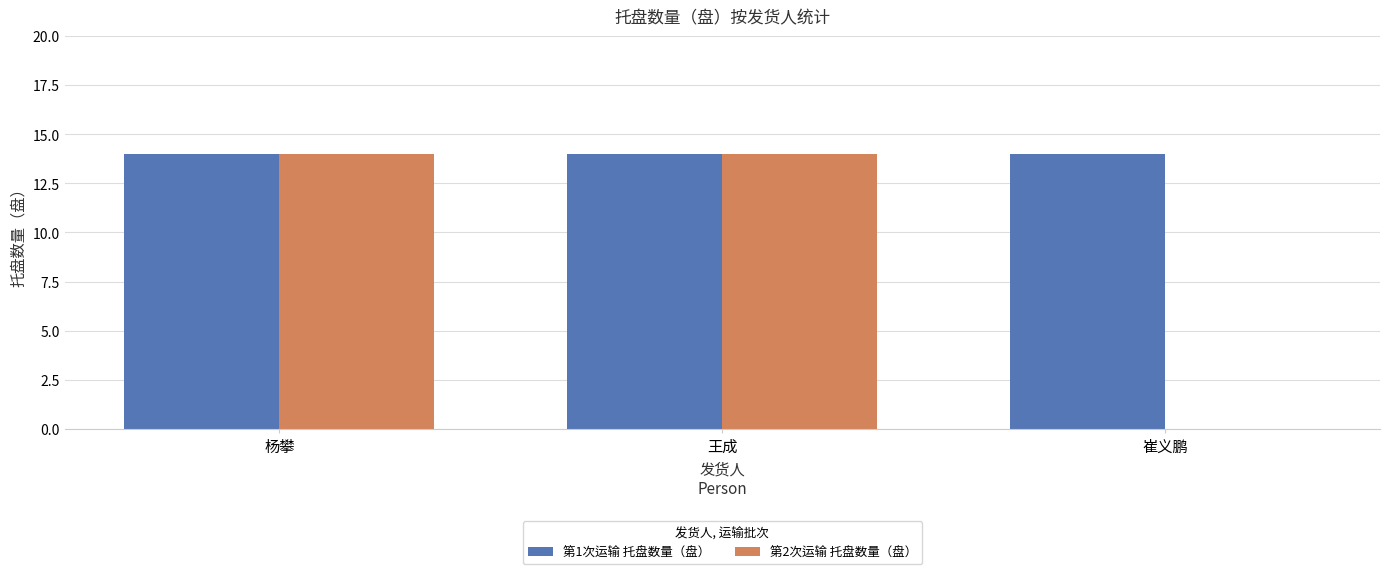

True or false: 第2次运输 托盘数量（盘） has a value of 6 at 崔义鹏.

False